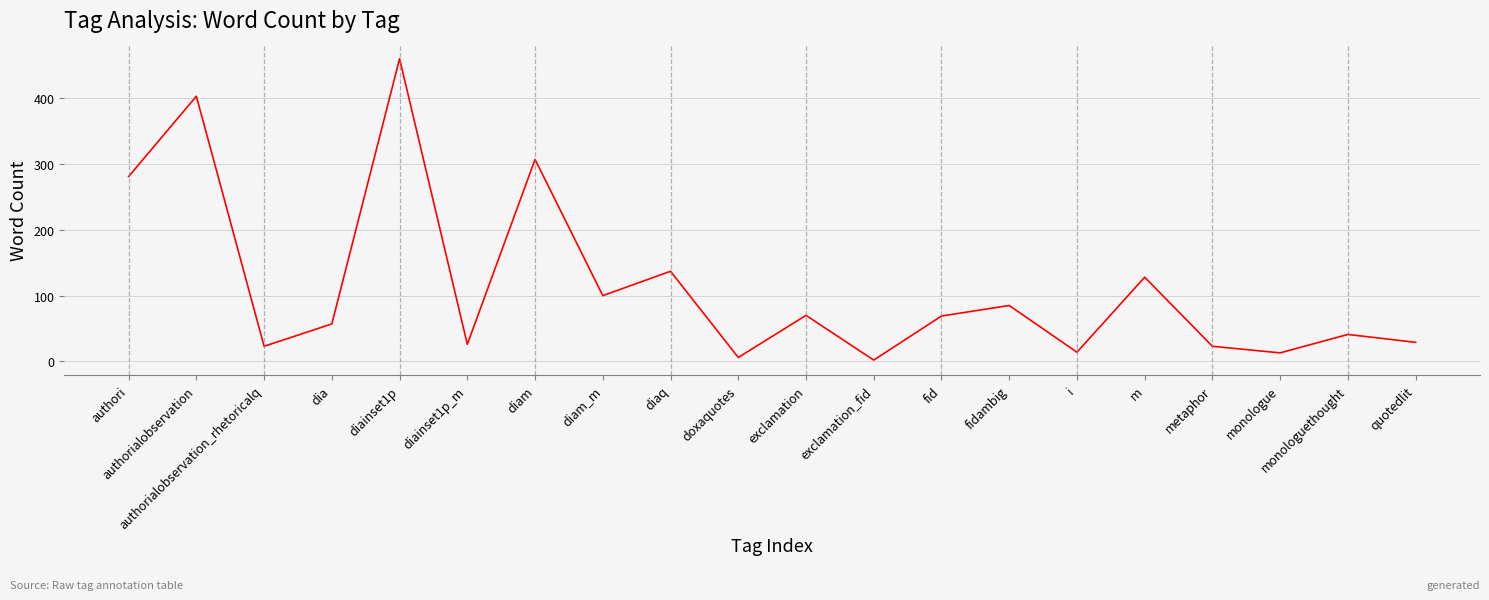

Is it true that the value at diaq is 64?

False